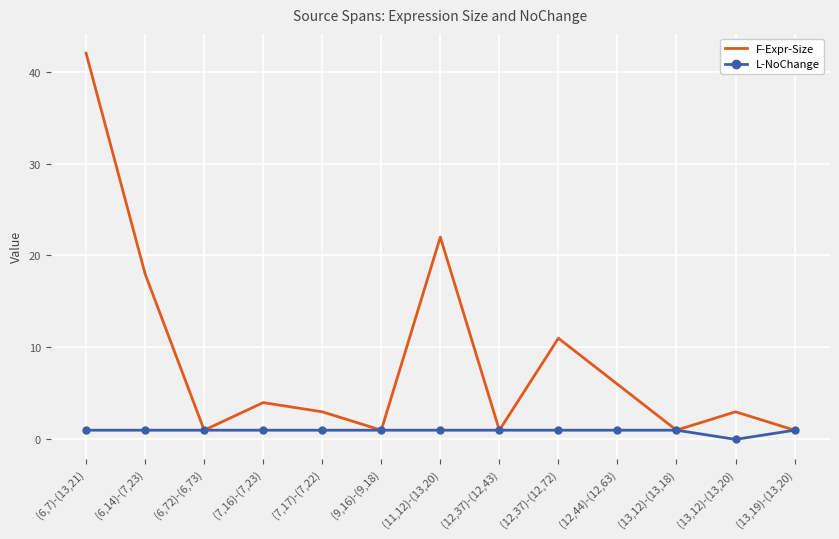

At which category does the chart reach its minimum across all series?

(13,12)-(13,20)